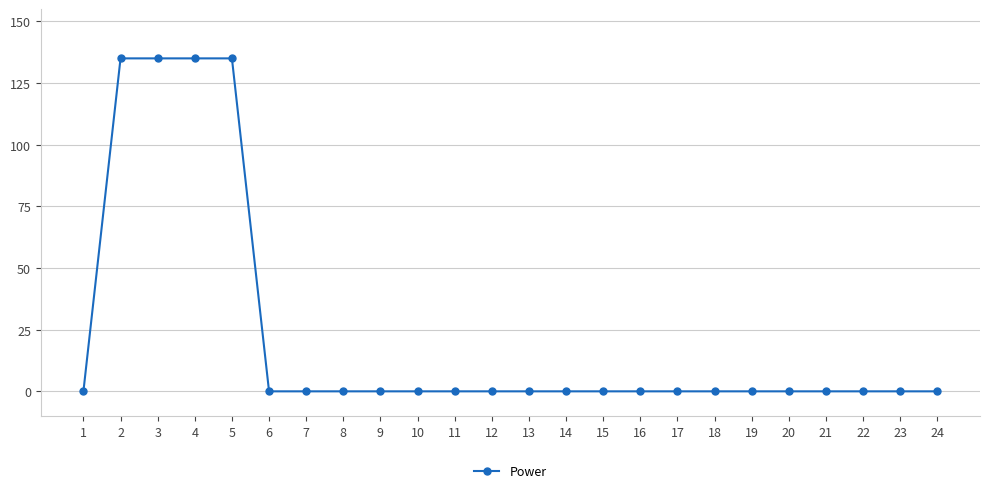

What is the maximum value shown in the chart?

135